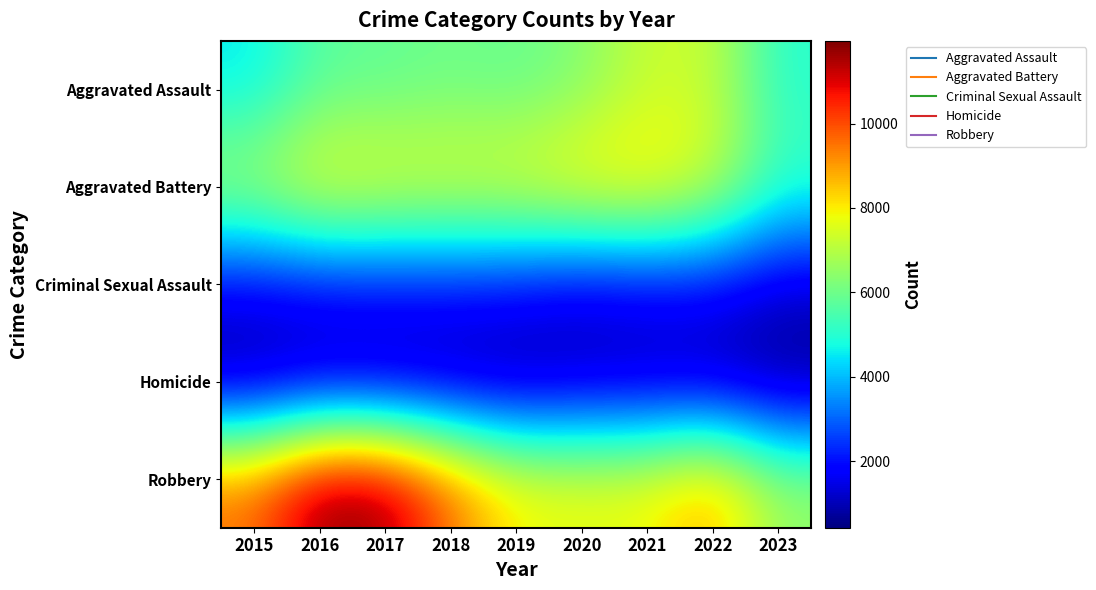

Which has a higher value, 2022 or 2020?

2022